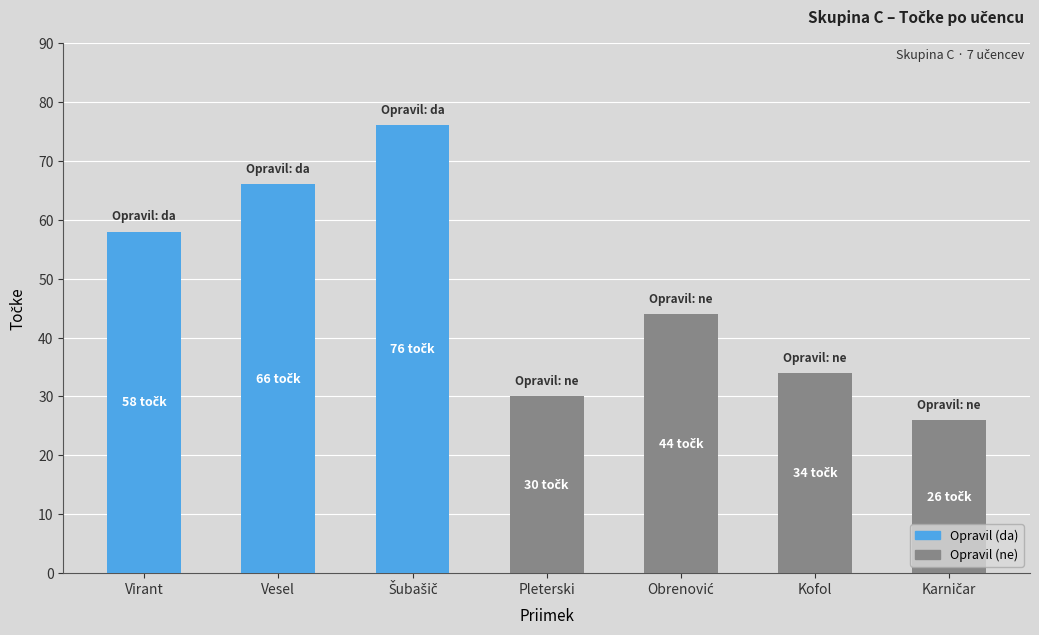

Which series has the largest total across all categories?

Opravil (da)